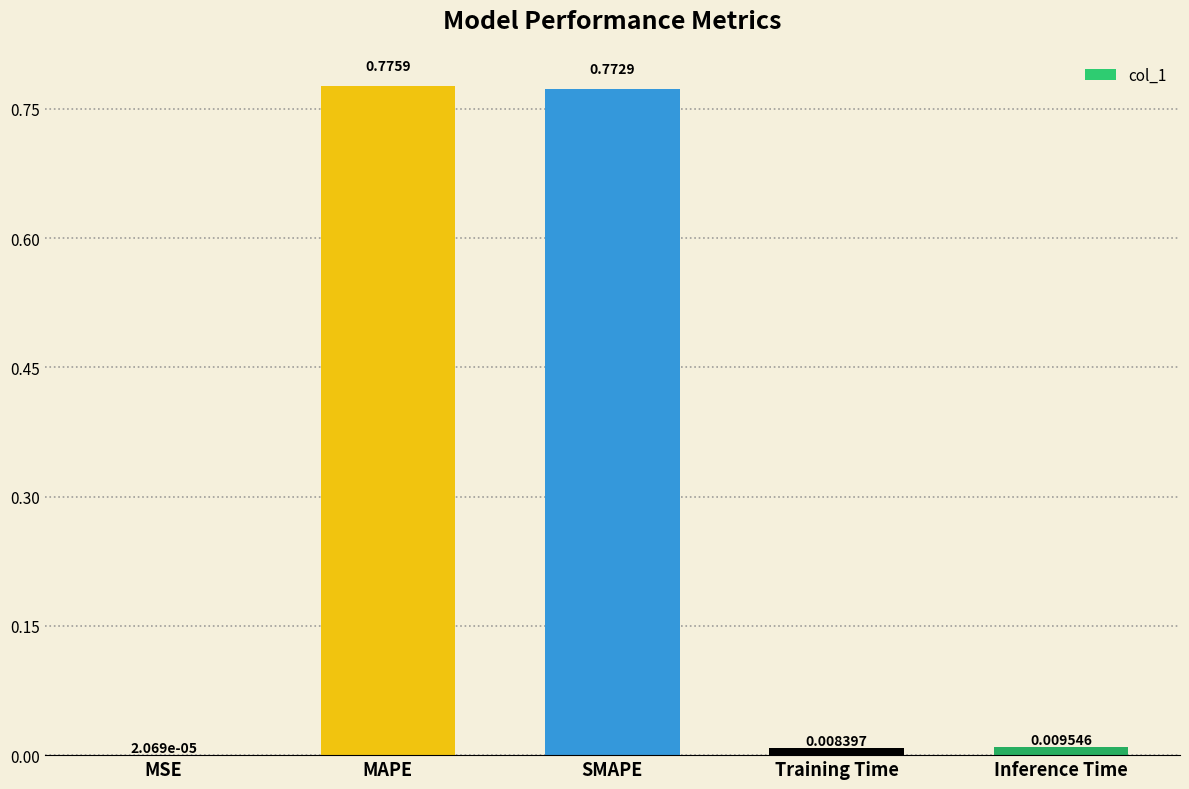

Which label corresponds to the largest value in the chart?

MAPE